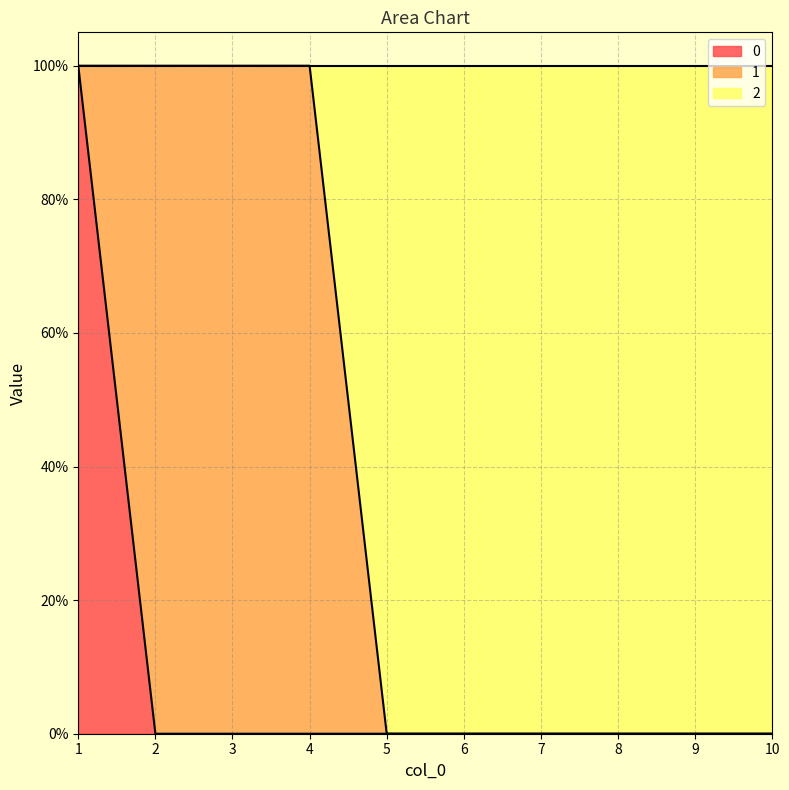

Which series has the largest total across all categories?

2